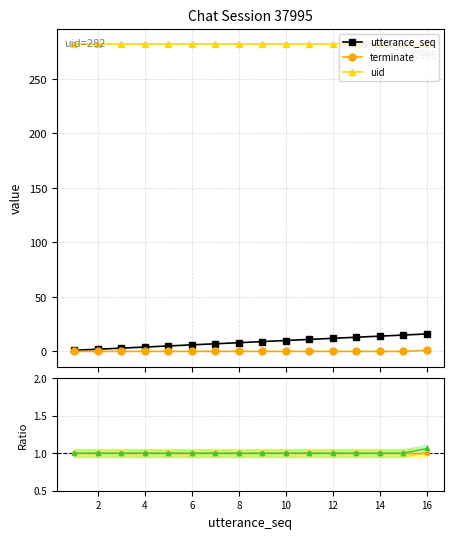

True or false: uid and terminate cross at least once.

False